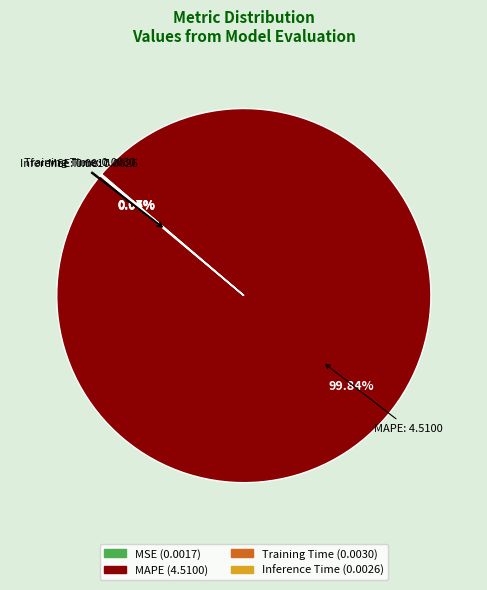

Which slice represents more than half of the pie?

MAPE